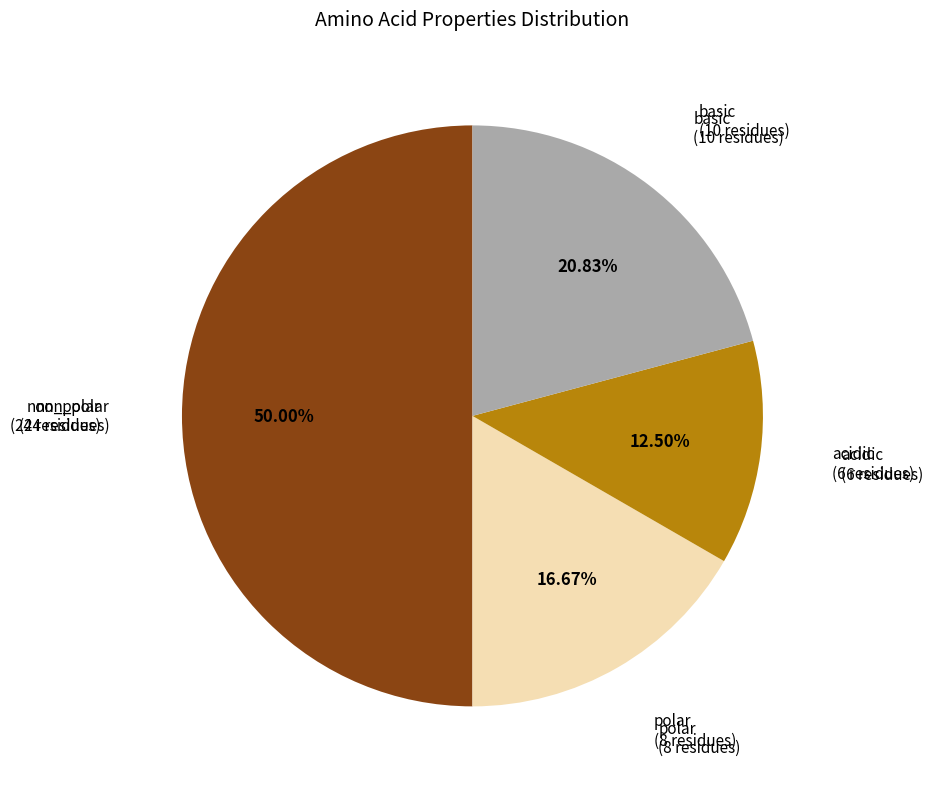

What is the smallest slice in the pie chart?

acidic